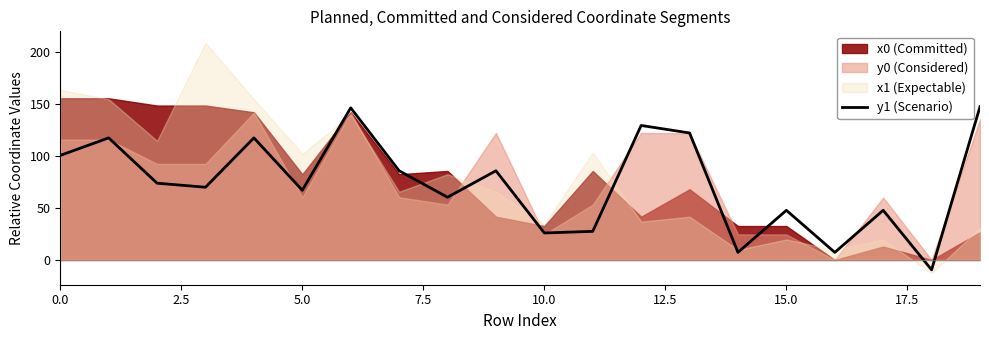

True or false: y1 (Scenario) has a value of 44.7 at 5.0.

False